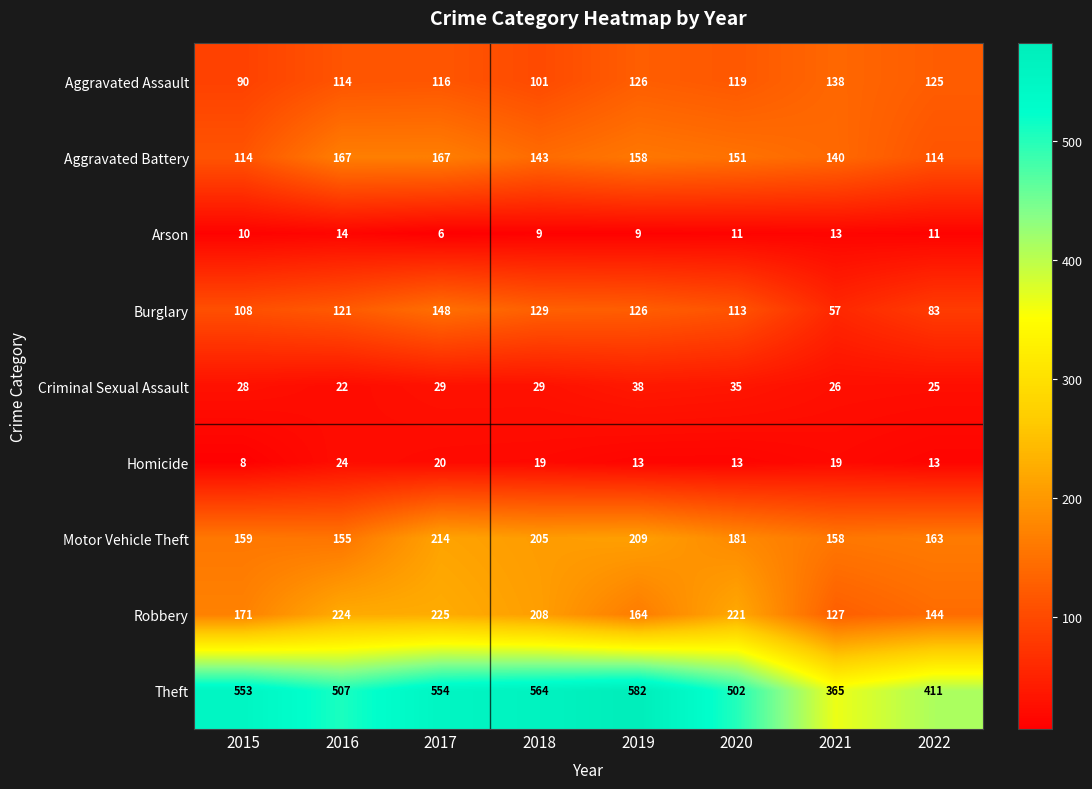

Rank the series at 2020 from highest to lowest value.

Theft, Robbery, Motor Vehicle Theft, Aggravated Battery, Aggravated Assault, Burglary, Criminal Sexual Assault, Homicide, Arson